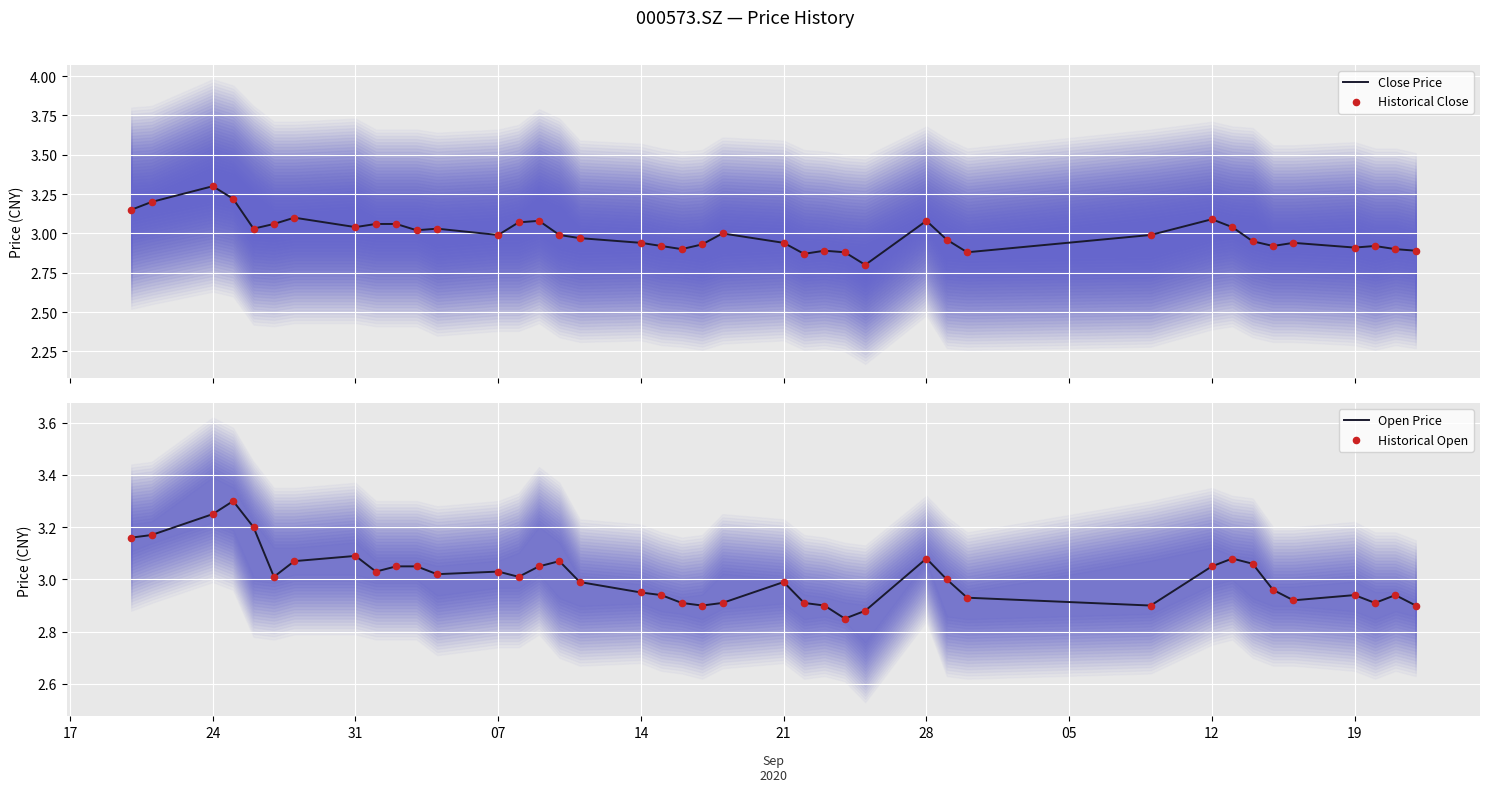

What is the minimum value for Close Price?

2.8